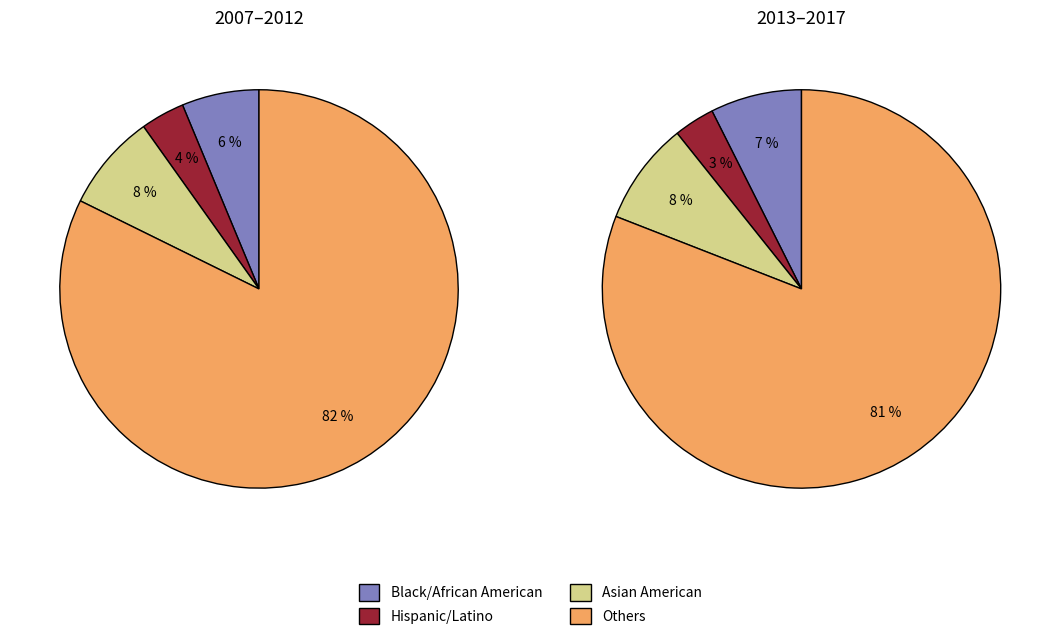

Which series changed the most between 2010 and 2014?

Black/African American